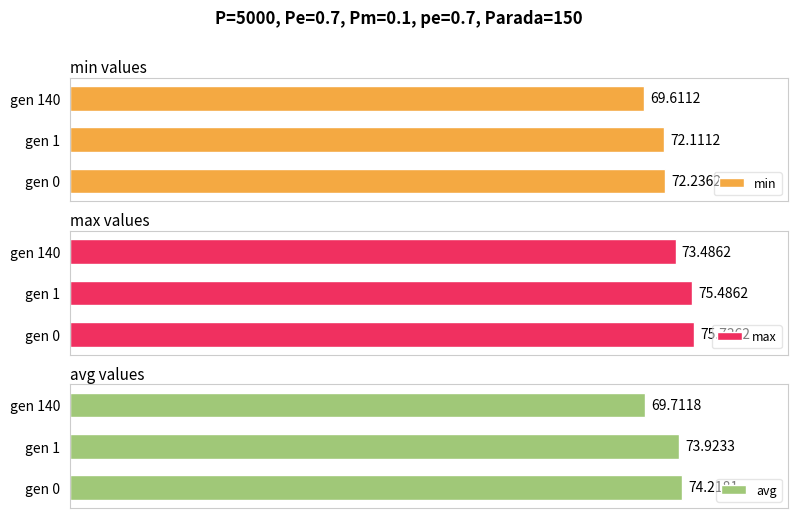

What is the sum of all avg values?

217.9